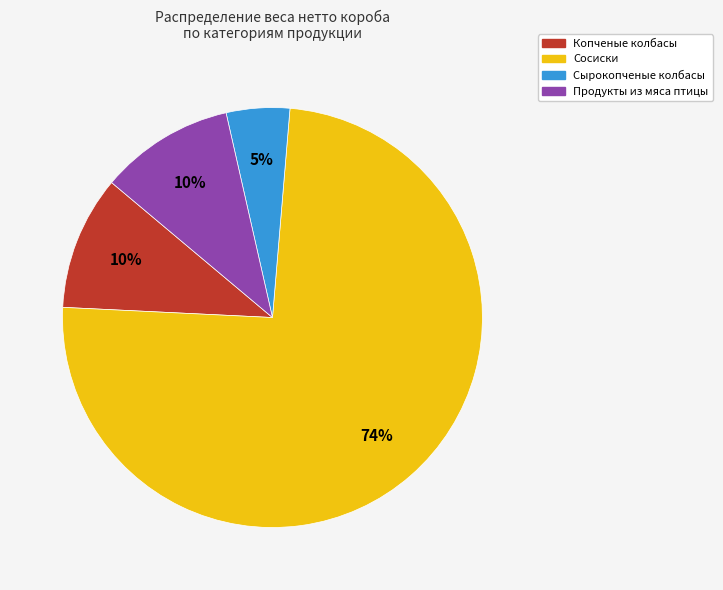

To the nearest percent, what is the difference between the largest and smallest slice percentages?

70%